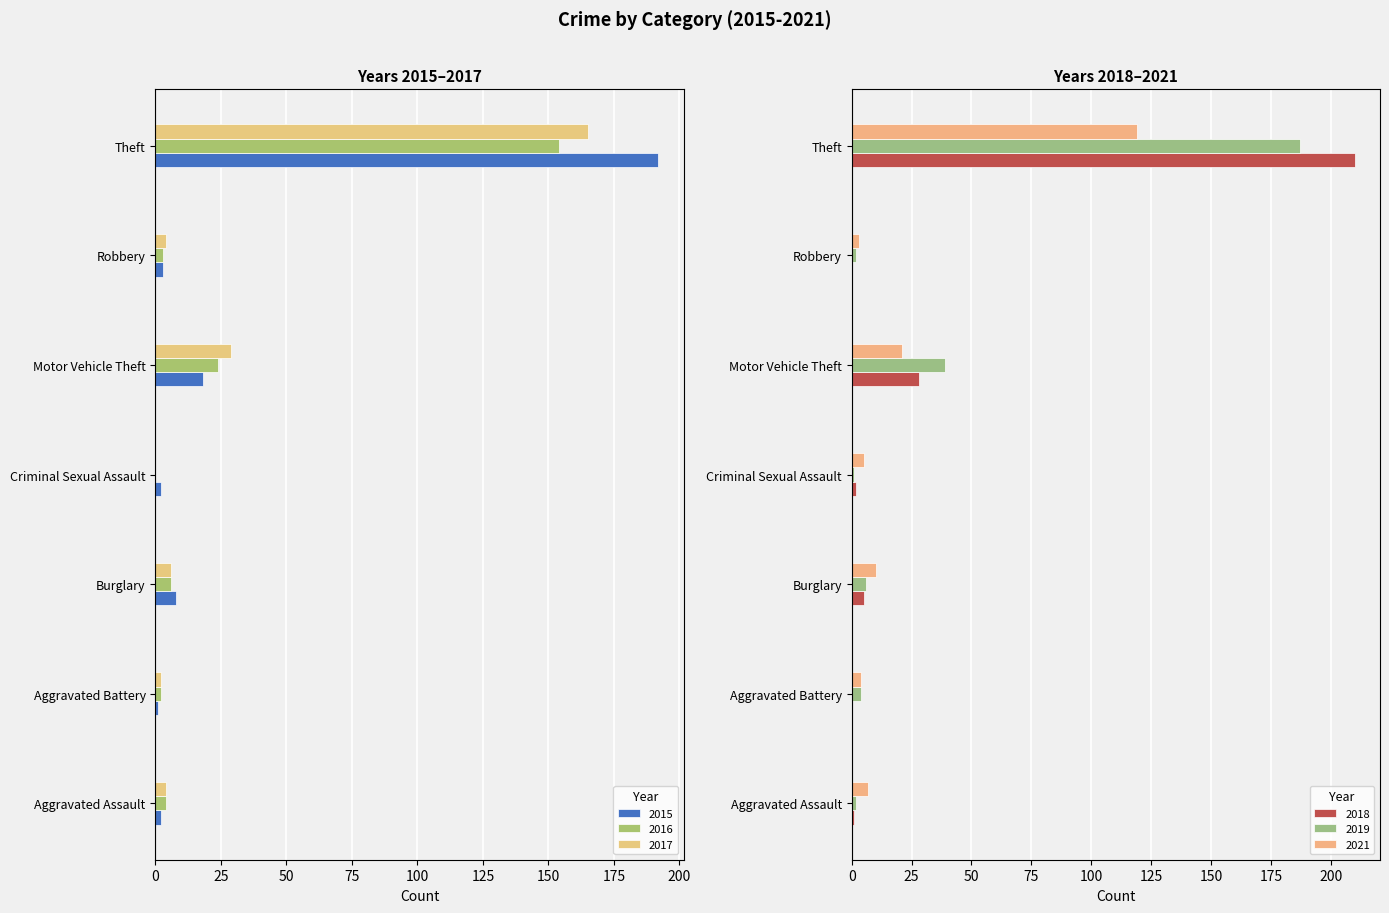

At which label does 2015 first exceed 3?

Burglary